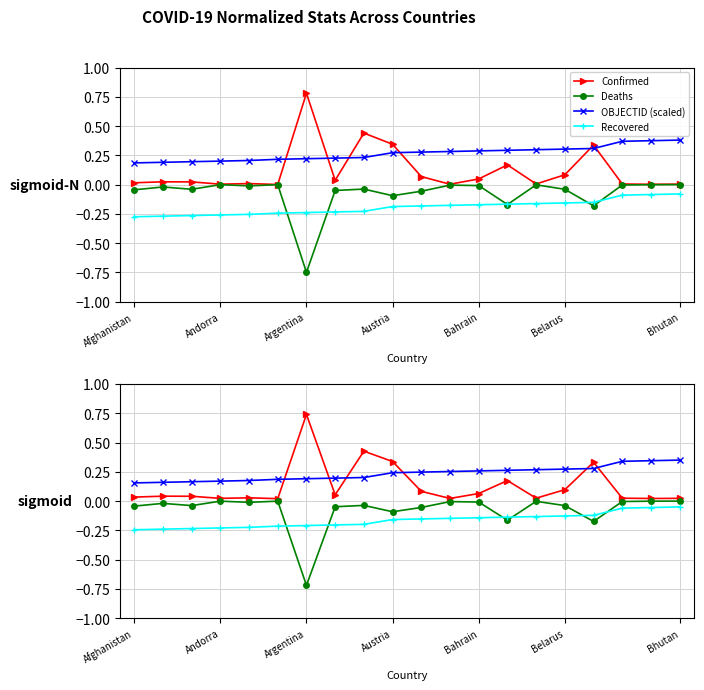

What is the difference between the highest and lowest values at Bahrain?

0.4